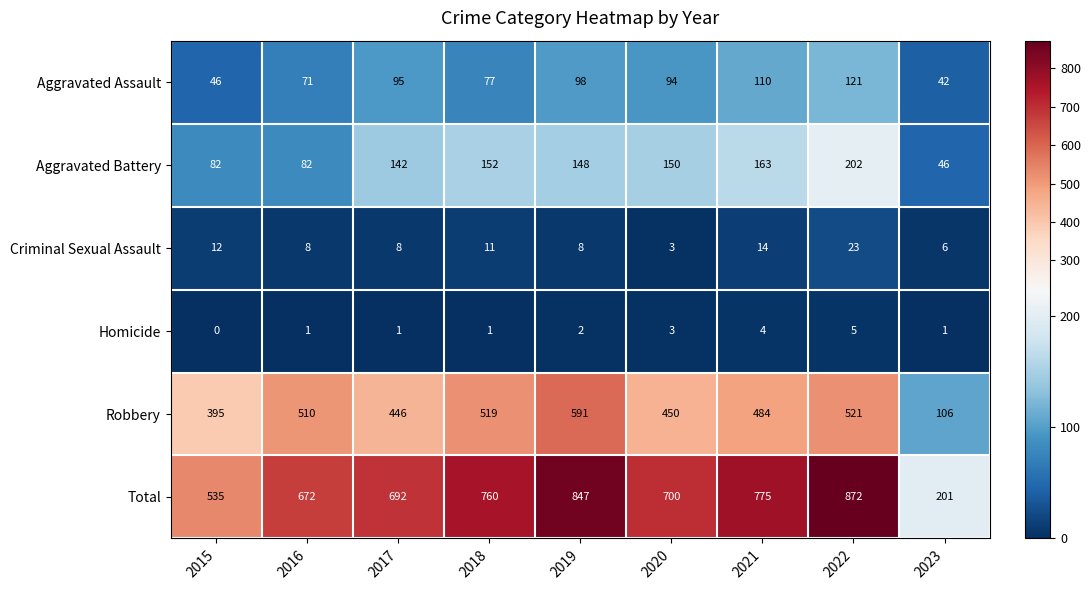

Rank the series by their maximum value, from lowest to highest.

Homicide, Criminal Sexual Assault, Aggravated Assault, Aggravated Battery, Robbery, Total